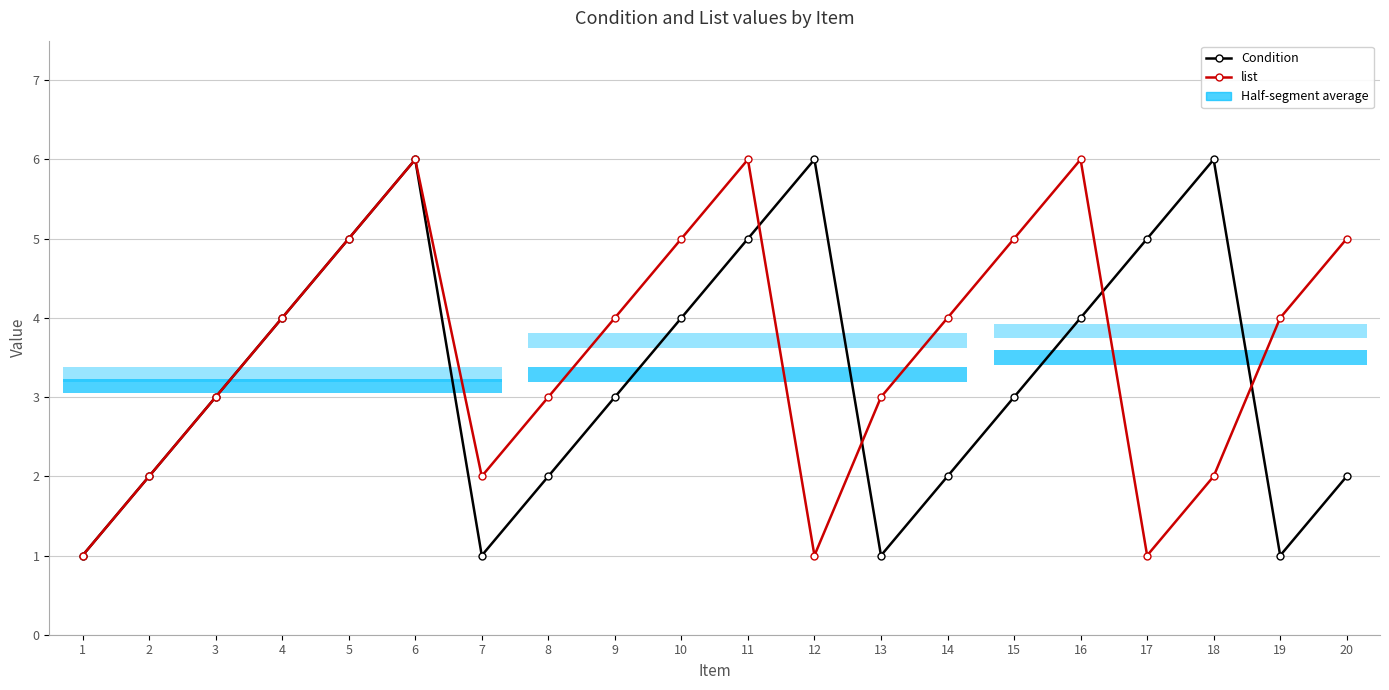

At which label is Condition closest to 3?

3